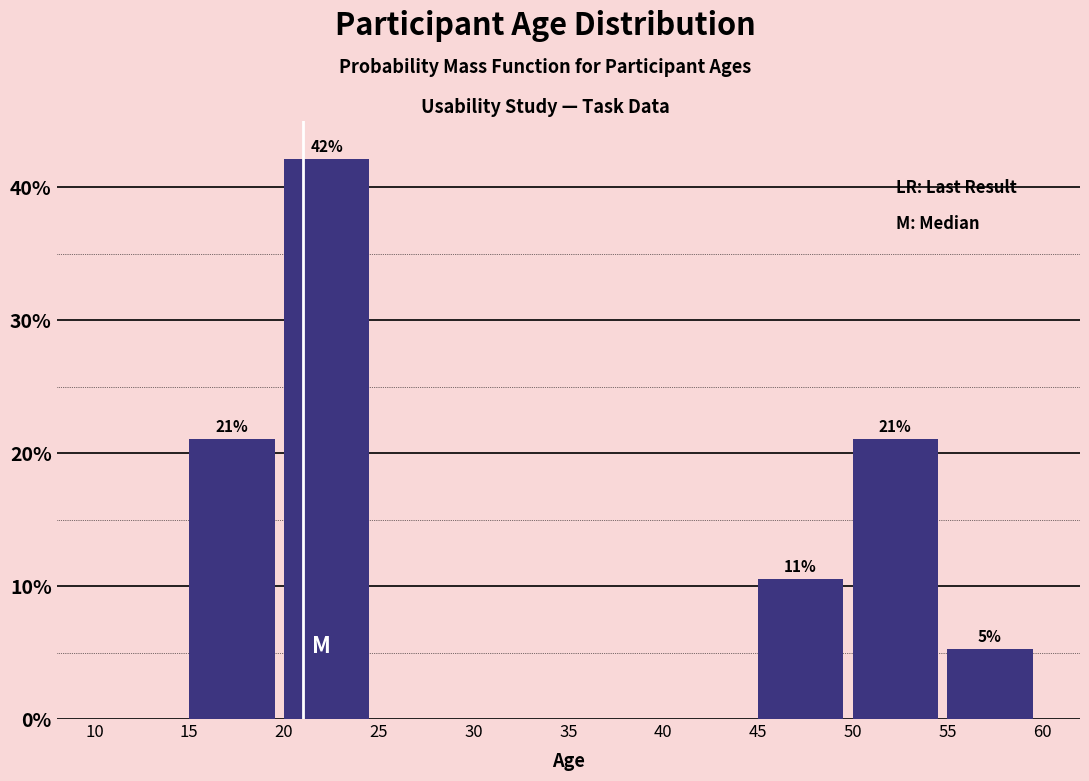

Which range on the x-axis has the tallest bar?

20 to 25